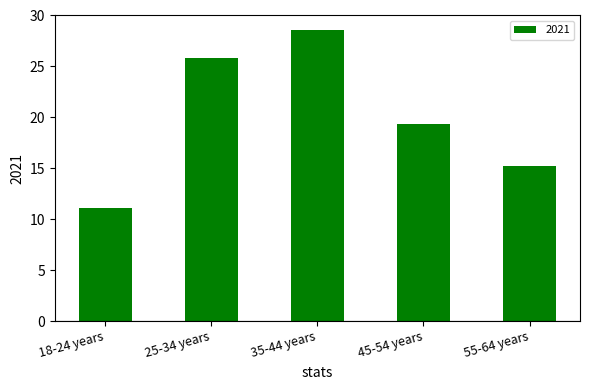

List the labels in order of value, smallest first.

18-24 years, 55-64 years, 45-54 years, 25-34 years, 35-44 years